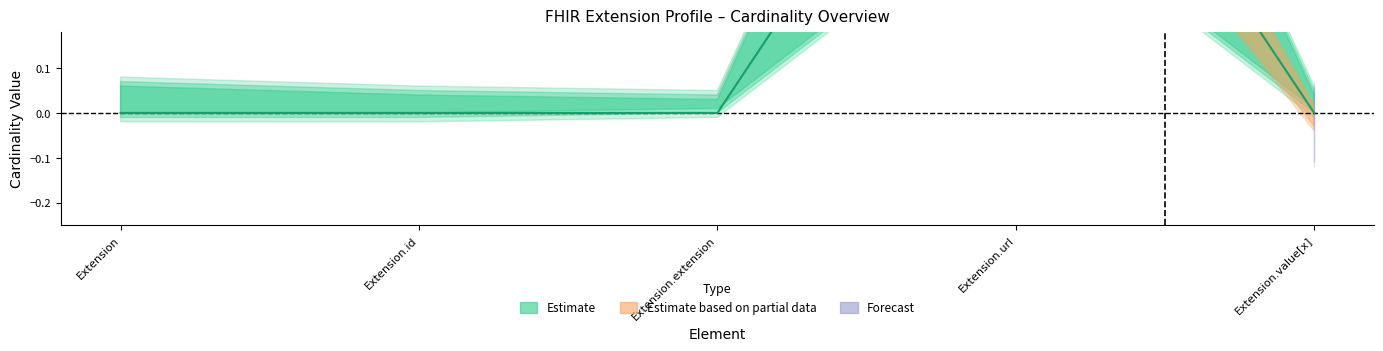

True or false: Min and Base Min intersect in this chart.

False